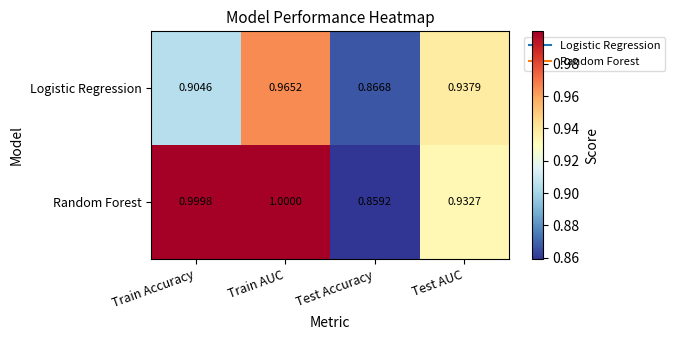

How many distinct data groups are displayed?

2